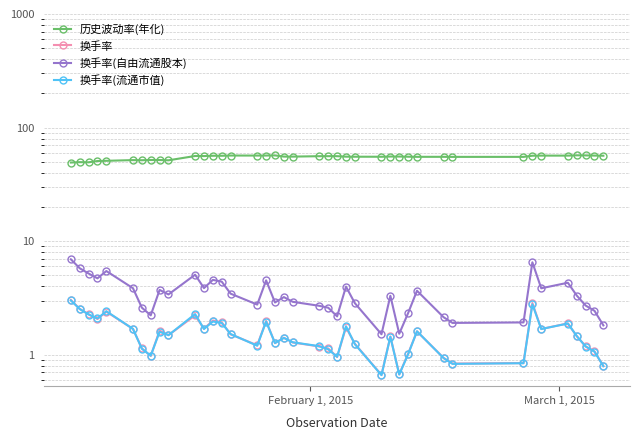

What is the value of the 换手率(自由流通股本) point at the 29th from the left?

2.3